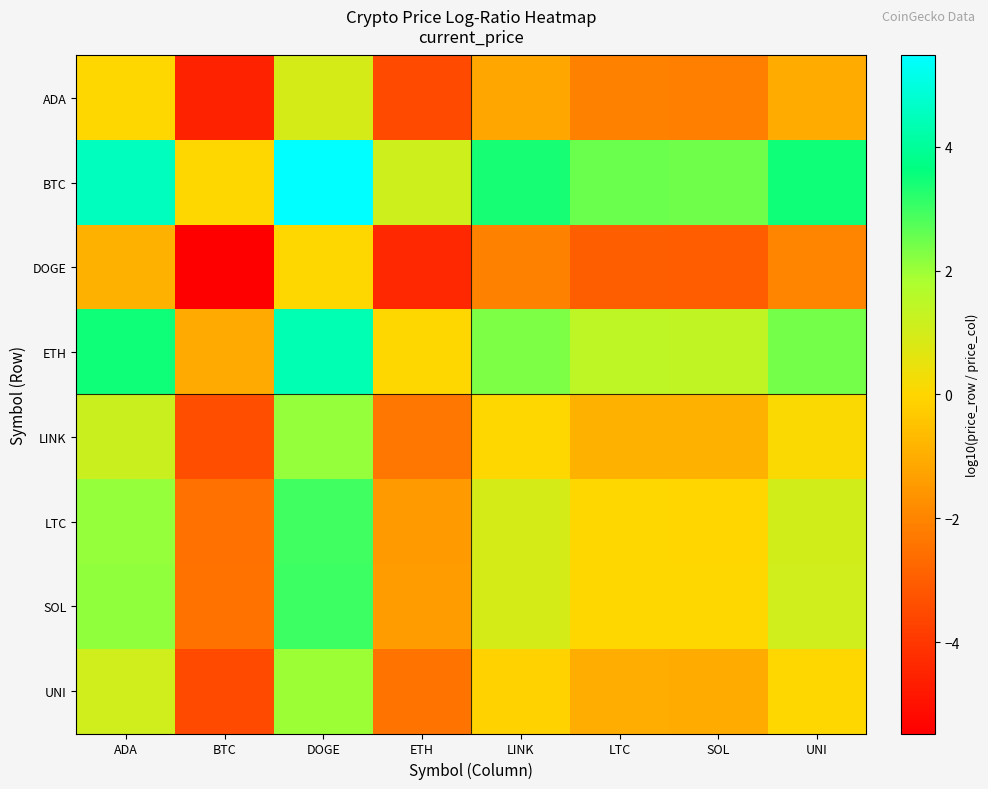

Rank the series by their maximum value, from highest to lowest.

BTC, ETH, SOL, LTC, LINK, UNI, ADA, DOGE